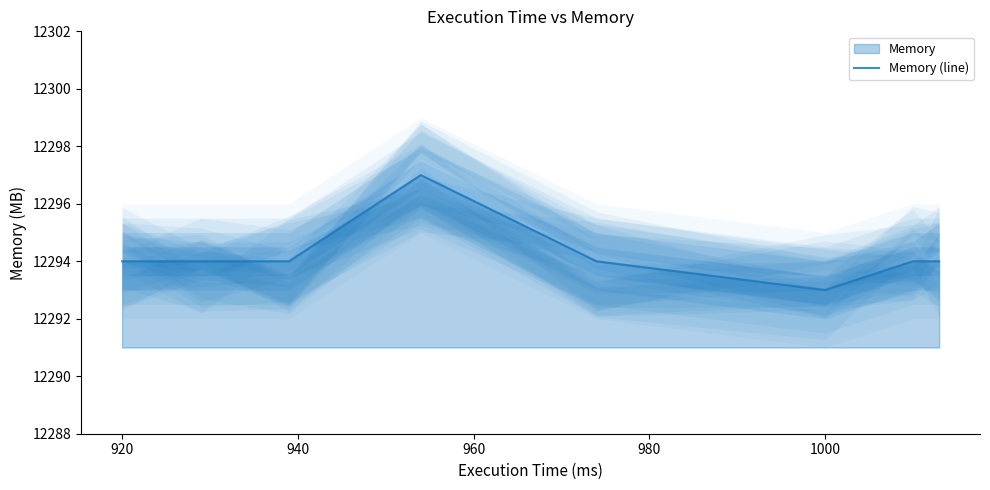

What is the sum of all values?

98354